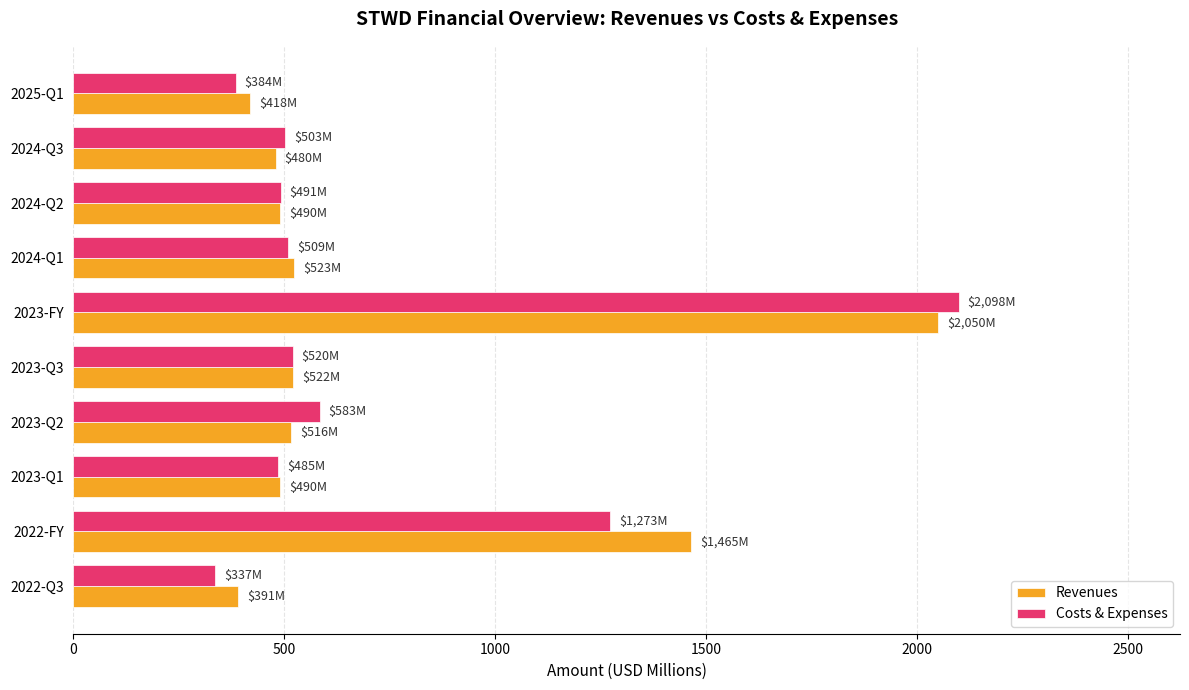

What is the total value across all series at 2022-FY?

2737.7